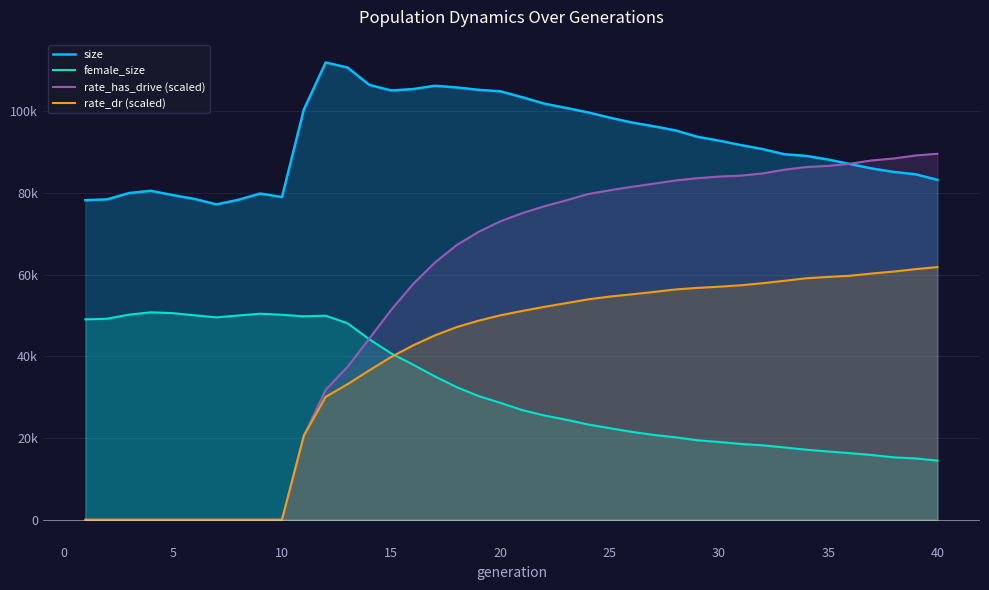

How many data points in female_size are less than 28594?

20